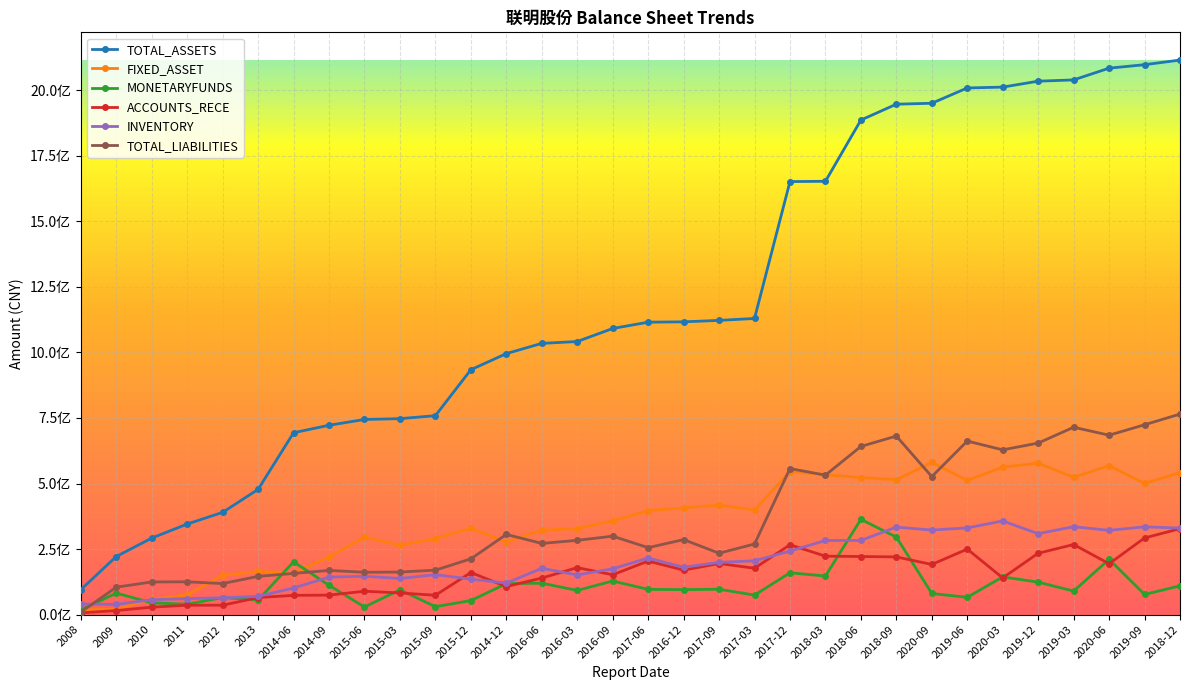

Where is the first local minimum for INVENTORY?

2009